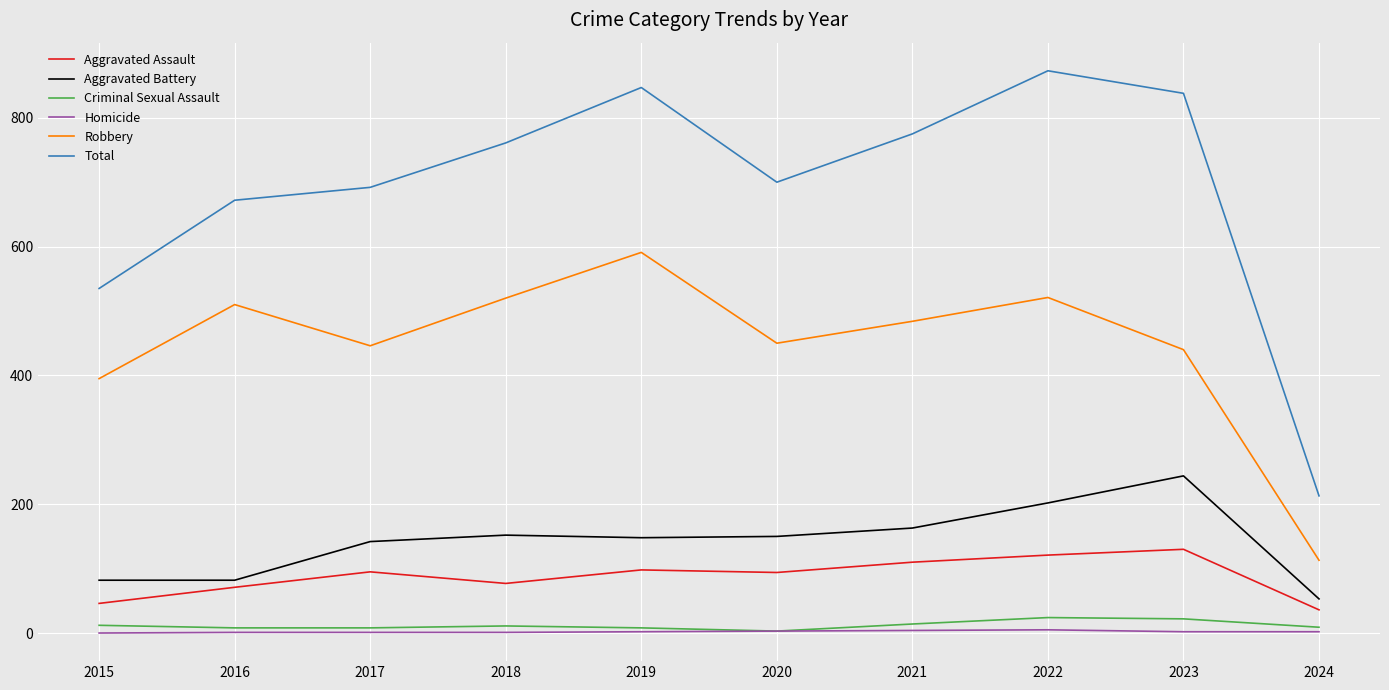

What is the maximum value shown in the chart?

873